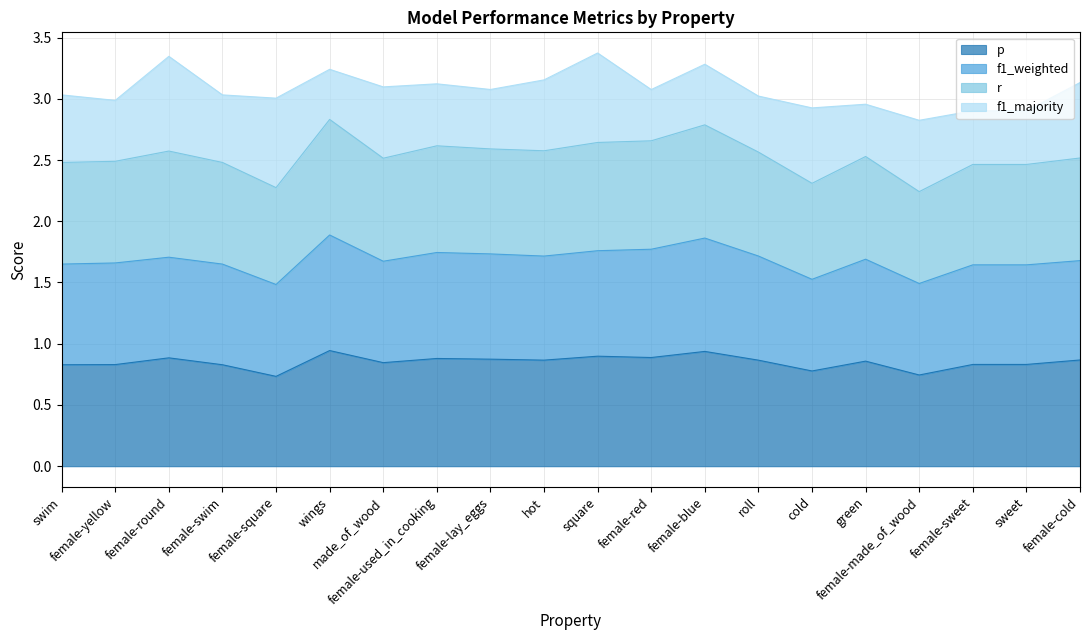

The value of f1_weighted at made_of_wood is 1.2. True or false?

False